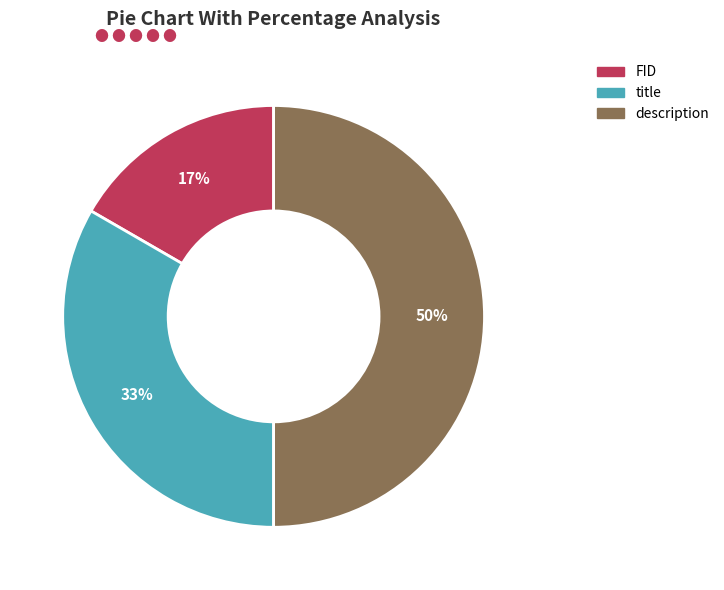

Combined, do title and description account for over 50%?

Yes